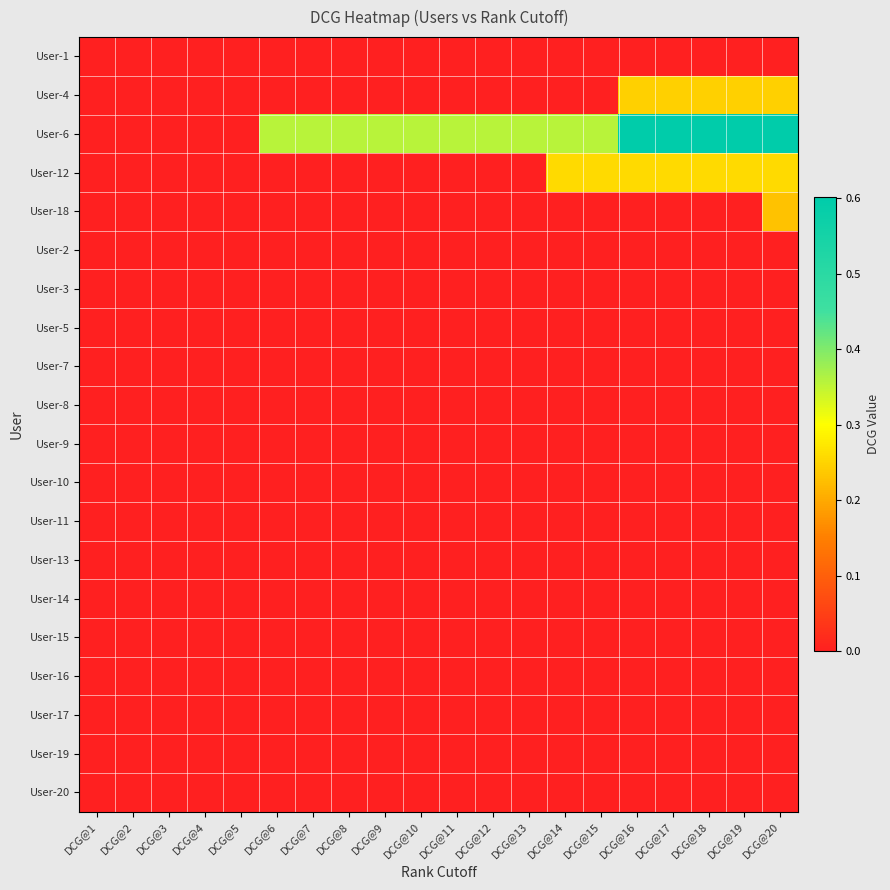

Reading left to right, transcribe all the data shown in this chart.

User-1: DCG@1=0.0	DCG@2=0.0	DCG@3=0.0	DCG@4=0.0	DCG@5=0.0	DCG@6=0.0	DCG@7=0.0	DCG@8=0.0	DCG@9=0.0	DCG@10=0.0	DCG@11=0.0	DCG@12=0.0	DCG@13=0.0	DCG@14=0.0	DCG@15=0.0	DCG@16=0.0	DCG@17=0.0	DCG@18=0.0	DCG@19=0.0	DCG@20=0.0
User-4: DCG@1=0.0	DCG@2=0.0	DCG@3=0.0	DCG@4=0.0	DCG@5=0.0	DCG@6=0.0	DCG@7=0.0	DCG@8=0.0	DCG@9=0.0	DCG@10=0.0	DCG@11=0.0	DCG@12=0.0	DCG@13=0.0	DCG@14=0.0	DCG@15=0.0	DCG@16=0.2	DCG@17=0.2	DCG@18=0.2	DCG@19=0.2	DCG@20=0.2
User-6: DCG@1=0.0	DCG@2=0.0	DCG@3=0.0	DCG@4=0.0	DCG@5=0.0	DCG@6=0.4	DCG@7=0.4	DCG@8=0.4	DCG@9=0.4	DCG@10=0.4	DCG@11=0.4	DCG@12=0.4	DCG@13=0.4	DCG@14=0.4	DCG@15=0.4	DCG@16=0.6	DCG@17=0.6	DCG@18=0.6	DCG@19=0.6	DCG@20=0.6
User-12: DCG@1=0.0	DCG@2=0.0	DCG@3=0.0	DCG@4=0.0	DCG@5=0.0	DCG@6=0.0	DCG@7=0.0	DCG@8=0.0	DCG@9=0.0	DCG@10=0.0	DCG@11=0.0	DCG@12=0.0	DCG@13=0.0	DCG@14=0.3	DCG@15=0.3	DCG@16=0.3	DCG@17=0.3	DCG@18=0.3	DCG@19=0.3	DCG@20=0.3
User-18: DCG@1=0.0	DCG@2=0.0	DCG@3=0.0	DCG@4=0.0	DCG@5=0.0	DCG@6=0.0	DCG@7=0.0	DCG@8=0.0	DCG@9=0.0	DCG@10=0.0	DCG@11=0.0	DCG@12=0.0	DCG@13=0.0	DCG@14=0.0	DCG@15=0.0	DCG@16=0.0	DCG@17=0.0	DCG@18=0.0	DCG@19=0.0	DCG@20=0.2
User-2: DCG@1=0.0	DCG@2=0.0	DCG@3=0.0	DCG@4=0.0	DCG@5=0.0	DCG@6=0.0	DCG@7=0.0	DCG@8=0.0	DCG@9=0.0	DCG@10=0.0	DCG@11=0.0	DCG@12=0.0	DCG@13=0.0	DCG@14=0.0	DCG@15=0.0	DCG@16=0.0	DCG@17=0.0	DCG@18=0.0	DCG@19=0.0	DCG@20=0.0
User-3: DCG@1=0.0	DCG@2=0.0	DCG@3=0.0	DCG@4=0.0	DCG@5=0.0	DCG@6=0.0	DCG@7=0.0	DCG@8=0.0	DCG@9=0.0	DCG@10=0.0	DCG@11=0.0	DCG@12=0.0	DCG@13=0.0	DCG@14=0.0	DCG@15=0.0	DCG@16=0.0	DCG@17=0.0	DCG@18=0.0	DCG@19=0.0	DCG@20=0.0
User-5: DCG@1=0.0	DCG@2=0.0	DCG@3=0.0	DCG@4=0.0	DCG@5=0.0	DCG@6=0.0	DCG@7=0.0	DCG@8=0.0	DCG@9=0.0	DCG@10=0.0	DCG@11=0.0	DCG@12=0.0	DCG@13=0.0	DCG@14=0.0	DCG@15=0.0	DCG@16=0.0	DCG@17=0.0	DCG@18=0.0	DCG@19=0.0	DCG@20=0.0
User-7: DCG@1=0.0	DCG@2=0.0	DCG@3=0.0	DCG@4=0.0	DCG@5=0.0	DCG@6=0.0	DCG@7=0.0	DCG@8=0.0	DCG@9=0.0	DCG@10=0.0	DCG@11=0.0	DCG@12=0.0	DCG@13=0.0	DCG@14=0.0	DCG@15=0.0	DCG@16=0.0	DCG@17=0.0	DCG@18=0.0	DCG@19=0.0	DCG@20=0.0
User-8: DCG@1=0.0	DCG@2=0.0	DCG@3=0.0	DCG@4=0.0	DCG@5=0.0	DCG@6=0.0	DCG@7=0.0	DCG@8=0.0	DCG@9=0.0	DCG@10=0.0	DCG@11=0.0	DCG@12=0.0	DCG@13=0.0	DCG@14=0.0	DCG@15=0.0	DCG@16=0.0	DCG@17=0.0	DCG@18=0.0	DCG@19=0.0	DCG@20=0.0
User-9: DCG@1=0.0	DCG@2=0.0	DCG@3=0.0	DCG@4=0.0	DCG@5=0.0	DCG@6=0.0	DCG@7=0.0	DCG@8=0.0	DCG@9=0.0	DCG@10=0.0	DCG@11=0.0	DCG@12=0.0	DCG@13=0.0	DCG@14=0.0	DCG@15=0.0	DCG@16=0.0	DCG@17=0.0	DCG@18=0.0	DCG@19=0.0	DCG@20=0.0
User-10: DCG@1=0.0	DCG@2=0.0	DCG@3=0.0	DCG@4=0.0	DCG@5=0.0	DCG@6=0.0	DCG@7=0.0	DCG@8=0.0	DCG@9=0.0	DCG@10=0.0	DCG@11=0.0	DCG@12=0.0	DCG@13=0.0	DCG@14=0.0	DCG@15=0.0	DCG@16=0.0	DCG@17=0.0	DCG@18=0.0	DCG@19=0.0	DCG@20=0.0
User-11: DCG@1=0.0	DCG@2=0.0	DCG@3=0.0	DCG@4=0.0	DCG@5=0.0	DCG@6=0.0	DCG@7=0.0	DCG@8=0.0	DCG@9=0.0	DCG@10=0.0	DCG@11=0.0	DCG@12=0.0	DCG@13=0.0	DCG@14=0.0	DCG@15=0.0	DCG@16=0.0	DCG@17=0.0	DCG@18=0.0	DCG@19=0.0	DCG@20=0.0
User-13: DCG@1=0.0	DCG@2=0.0	DCG@3=0.0	DCG@4=0.0	DCG@5=0.0	DCG@6=0.0	DCG@7=0.0	DCG@8=0.0	DCG@9=0.0	DCG@10=0.0	DCG@11=0.0	DCG@12=0.0	DCG@13=0.0	DCG@14=0.0	DCG@15=0.0	DCG@16=0.0	DCG@17=0.0	DCG@18=0.0	DCG@19=0.0	DCG@20=0.0
User-14: DCG@1=0.0	DCG@2=0.0	DCG@3=0.0	DCG@4=0.0	DCG@5=0.0	DCG@6=0.0	DCG@7=0.0	DCG@8=0.0	DCG@9=0.0	DCG@10=0.0	DCG@11=0.0	DCG@12=0.0	DCG@13=0.0	DCG@14=0.0	DCG@15=0.0	DCG@16=0.0	DCG@17=0.0	DCG@18=0.0	DCG@19=0.0	DCG@20=0.0
User-15: DCG@1=0.0	DCG@2=0.0	DCG@3=0.0	DCG@4=0.0	DCG@5=0.0	DCG@6=0.0	DCG@7=0.0	DCG@8=0.0	DCG@9=0.0	DCG@10=0.0	DCG@11=0.0	DCG@12=0.0	DCG@13=0.0	DCG@14=0.0	DCG@15=0.0	DCG@16=0.0	DCG@17=0.0	DCG@18=0.0	DCG@19=0.0	DCG@20=0.0
User-16: DCG@1=0.0	DCG@2=0.0	DCG@3=0.0	DCG@4=0.0	DCG@5=0.0	DCG@6=0.0	DCG@7=0.0	DCG@8=0.0	DCG@9=0.0	DCG@10=0.0	DCG@11=0.0	DCG@12=0.0	DCG@13=0.0	DCG@14=0.0	DCG@15=0.0	DCG@16=0.0	DCG@17=0.0	DCG@18=0.0	DCG@19=0.0	DCG@20=0.0
User-17: DCG@1=0.0	DCG@2=0.0	DCG@3=0.0	DCG@4=0.0	DCG@5=0.0	DCG@6=0.0	DCG@7=0.0	DCG@8=0.0	DCG@9=0.0	DCG@10=0.0	DCG@11=0.0	DCG@12=0.0	DCG@13=0.0	DCG@14=0.0	DCG@15=0.0	DCG@16=0.0	DCG@17=0.0	DCG@18=0.0	DCG@19=0.0	DCG@20=0.0
User-19: DCG@1=0.0	DCG@2=0.0	DCG@3=0.0	DCG@4=0.0	DCG@5=0.0	DCG@6=0.0	DCG@7=0.0	DCG@8=0.0	DCG@9=0.0	DCG@10=0.0	DCG@11=0.0	DCG@12=0.0	DCG@13=0.0	DCG@14=0.0	DCG@15=0.0	DCG@16=0.0	DCG@17=0.0	DCG@18=0.0	DCG@19=0.0	DCG@20=0.0
User-20: DCG@1=0.0	DCG@2=0.0	DCG@3=0.0	DCG@4=0.0	DCG@5=0.0	DCG@6=0.0	DCG@7=0.0	DCG@8=0.0	DCG@9=0.0	DCG@10=0.0	DCG@11=0.0	DCG@12=0.0	DCG@13=0.0	DCG@14=0.0	DCG@15=0.0	DCG@16=0.0	DCG@17=0.0	DCG@18=0.0	DCG@19=0.0	DCG@20=0.0